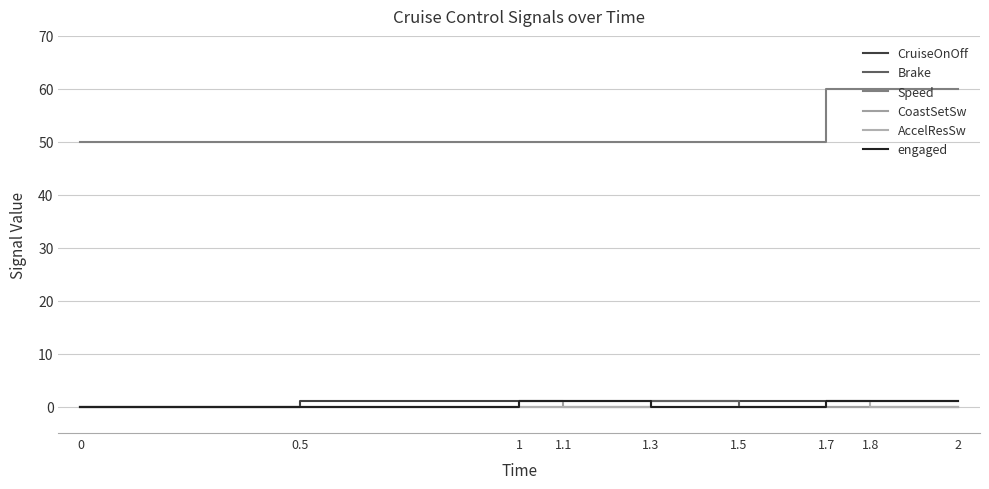

Which series has the largest range (max minus min)?

Speed